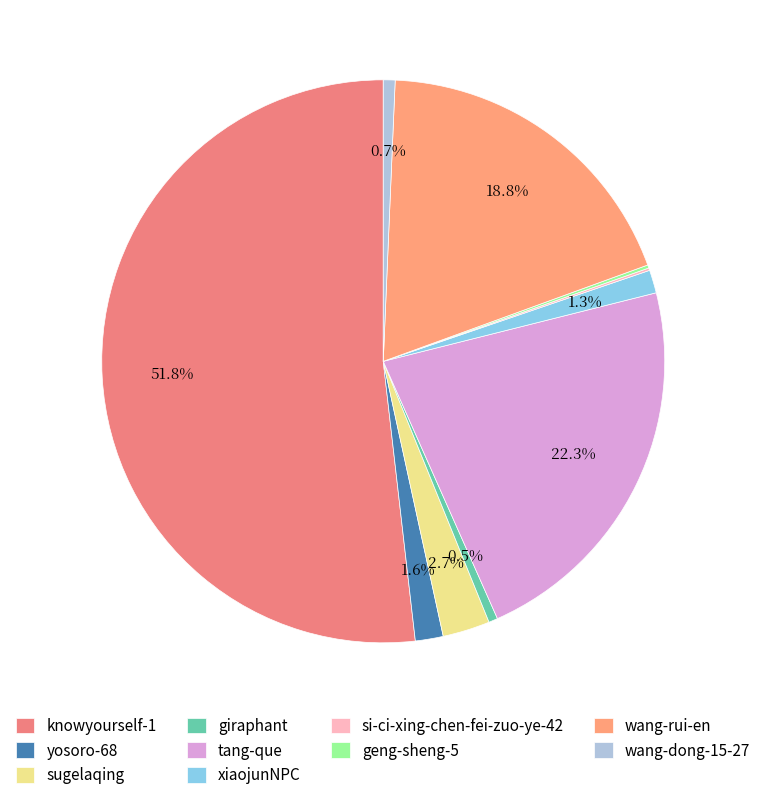

Approximately how many times larger is the value at wang-dong-15-27 compared to giraphant?

1.3